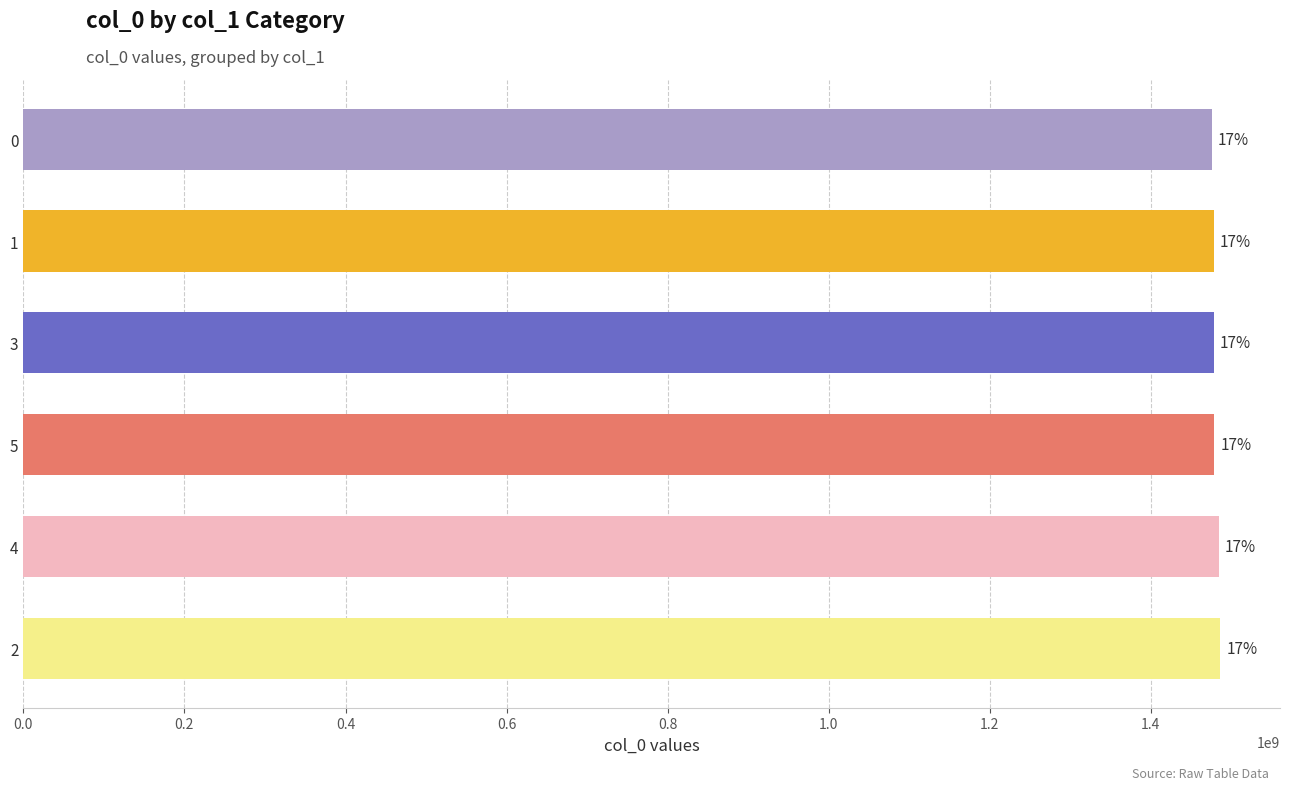

What is the minimum value shown in the chart?

1475772376